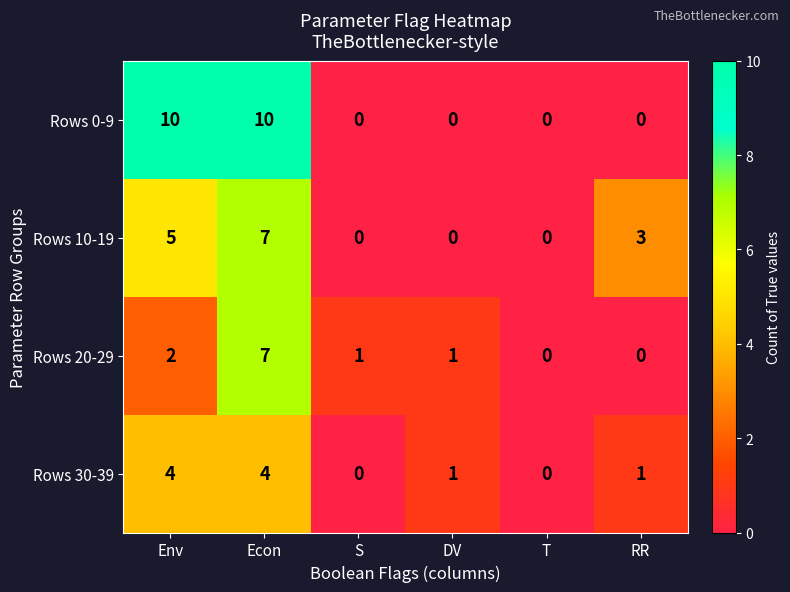

True or false: Rows 0-9 has a value of 5 at DV.

False